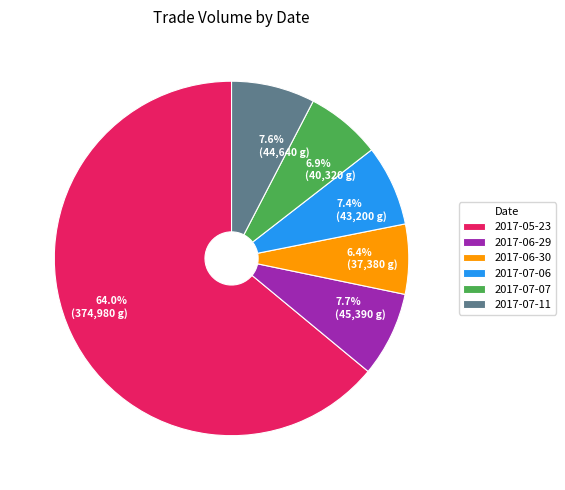

To the nearest percent, what percentage of the pie is 2017-07-07?

7%